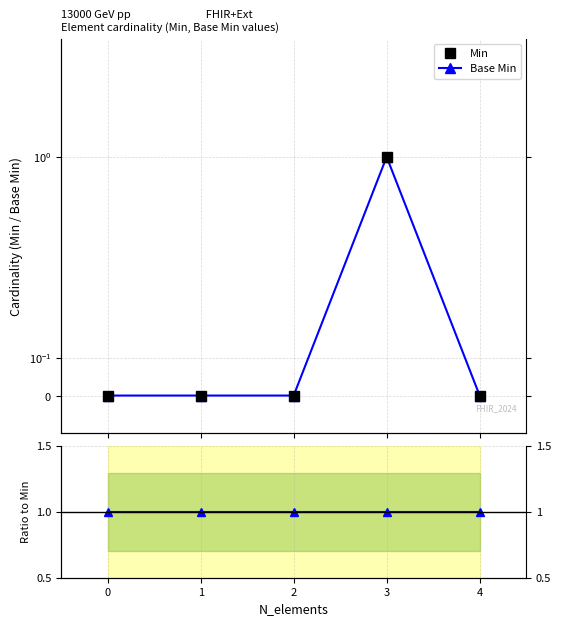

Rank the categories by Min value from lowest to highest.

0, 1, 2, 4, 3